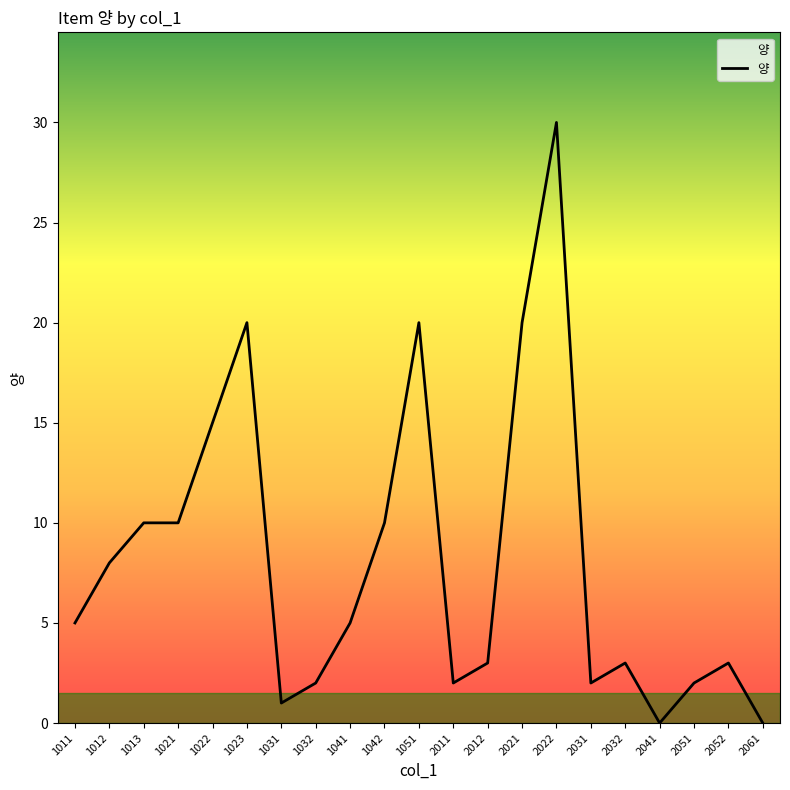

Reading left to right, list all the values displayed in this chart.

5	8	10	10	15	20	1	2	5	10	20	2	3	20	30	2	3	0	2	3	0